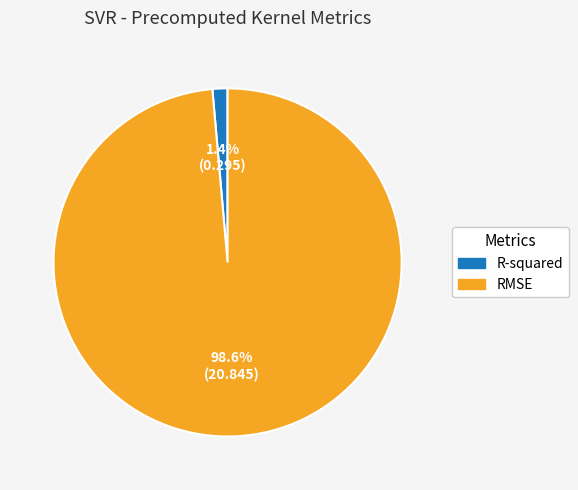

Rank the categories by value from lowest to highest.

R-squared, RMSE